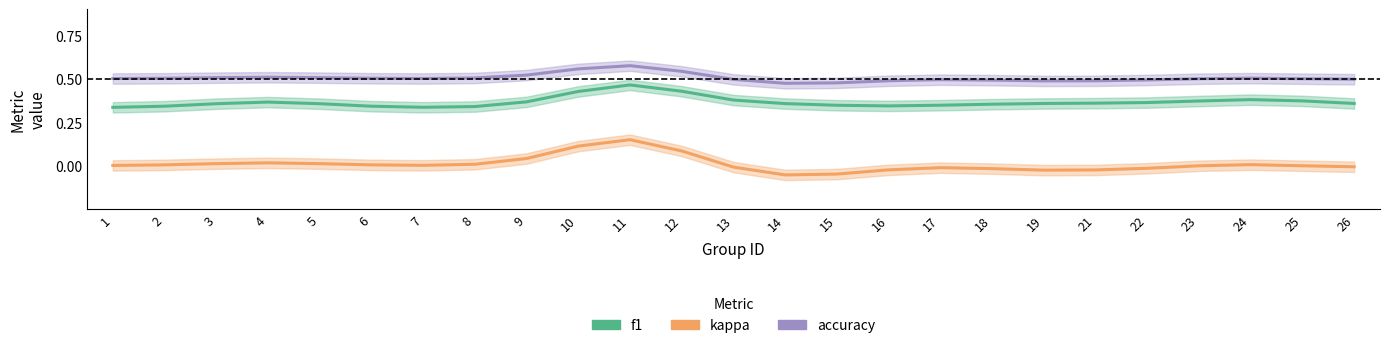

In accuracy, how many points are higher than both neighbors (excluding endpoints)?

4